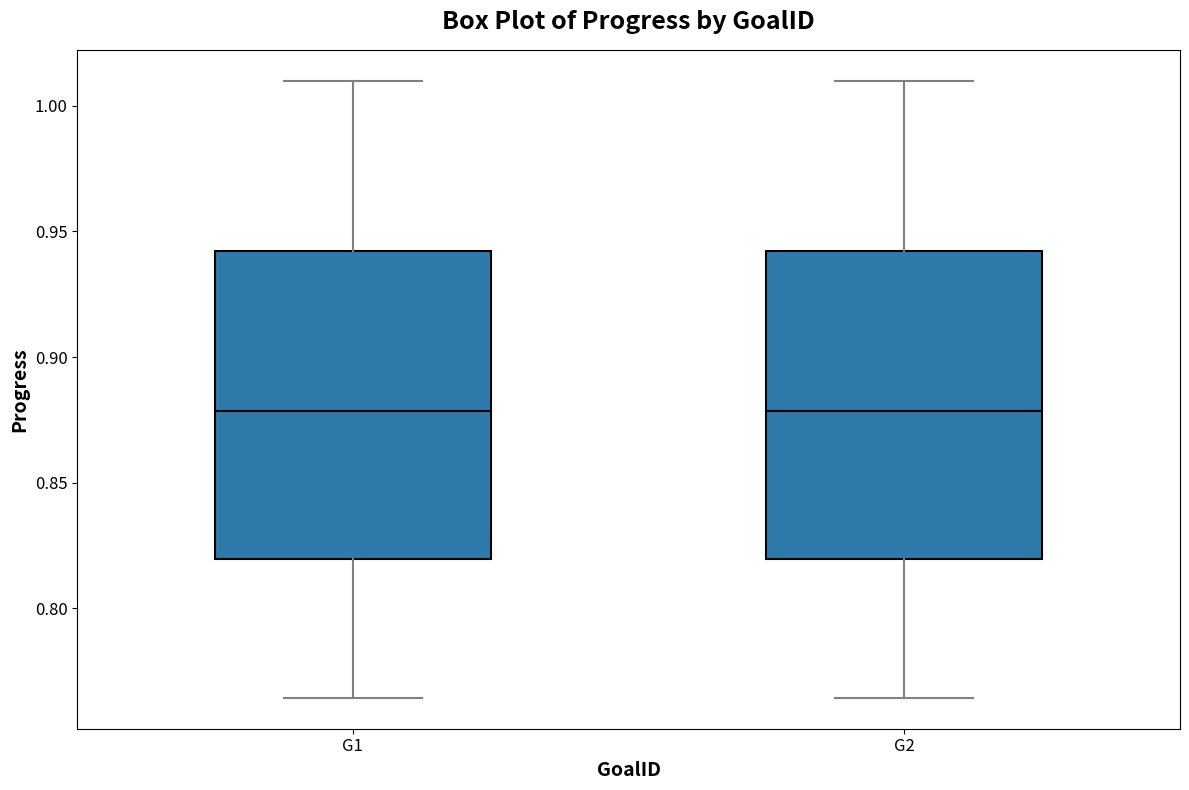

Reading left to right, read every box against the y-axis: the position of its median line, the range the box covers, and the ends of its whiskers. The values are not printed on the chart, so give them approximately, as read against the axis.

G1: median 0.880, box 0.820 to 0.940, whiskers 0.765 to 1.010
G2: median 0.880, box 0.820 to 0.940, whiskers 0.765 to 1.010